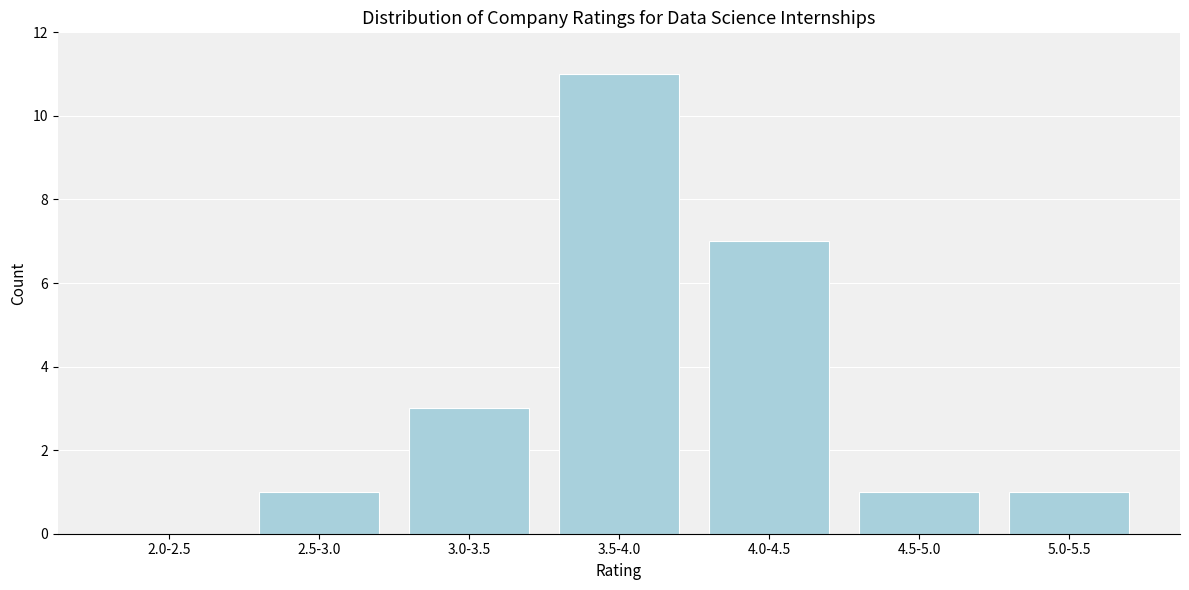

Reading left to right, transcribe all the data shown in this chart.

2.0-2.5=0	2.5-3.0=1	3.0-3.5=3	3.5-4.0=11	4.0-4.5=7	4.5-5.0=1	5.0-5.5=1